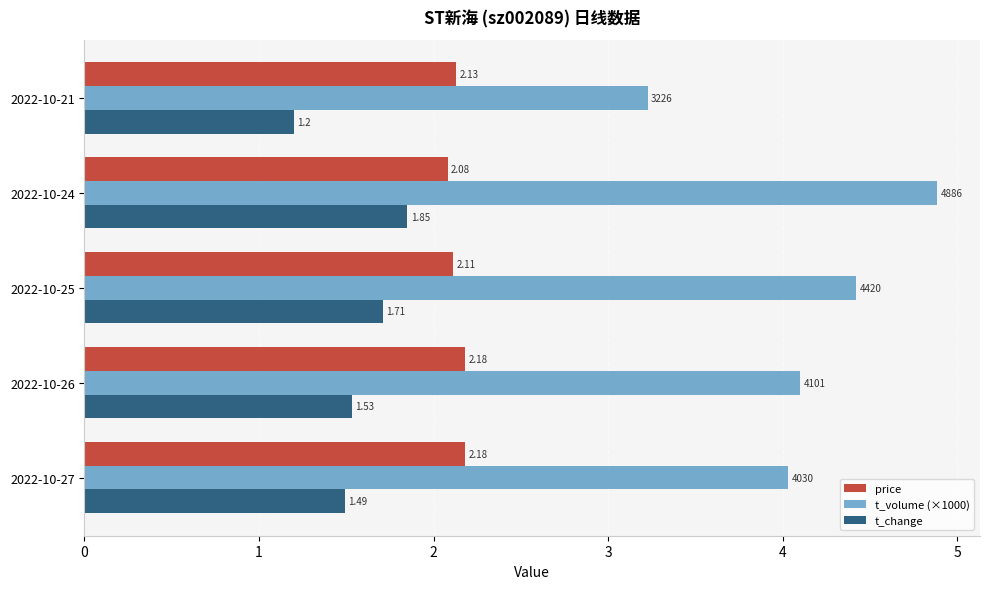

At which category is the sum across all series the highest?

2022-10-24